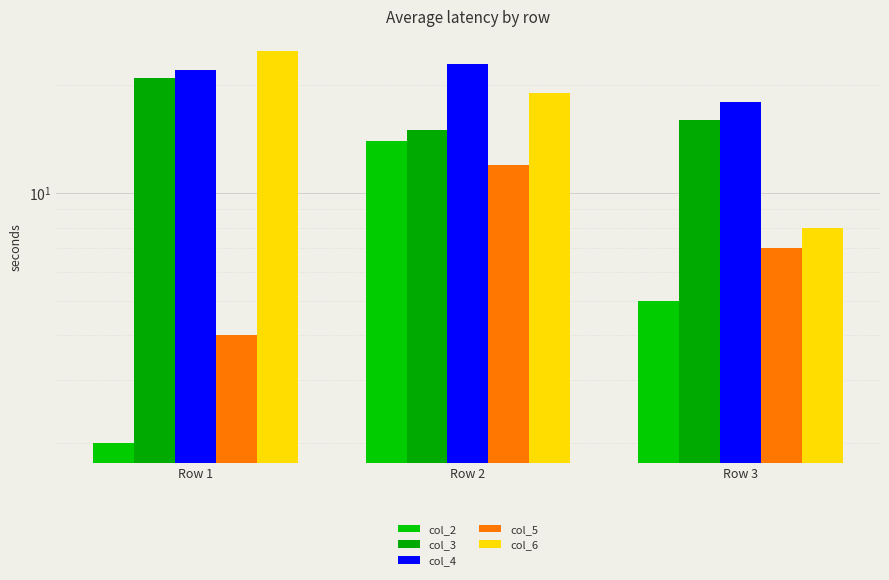

Count the col_3 values in the range 15 to 21.

3